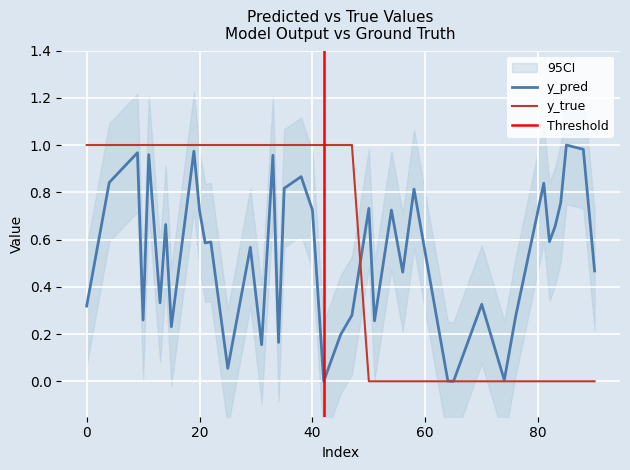

What is the label of the 21st point from the left?

10